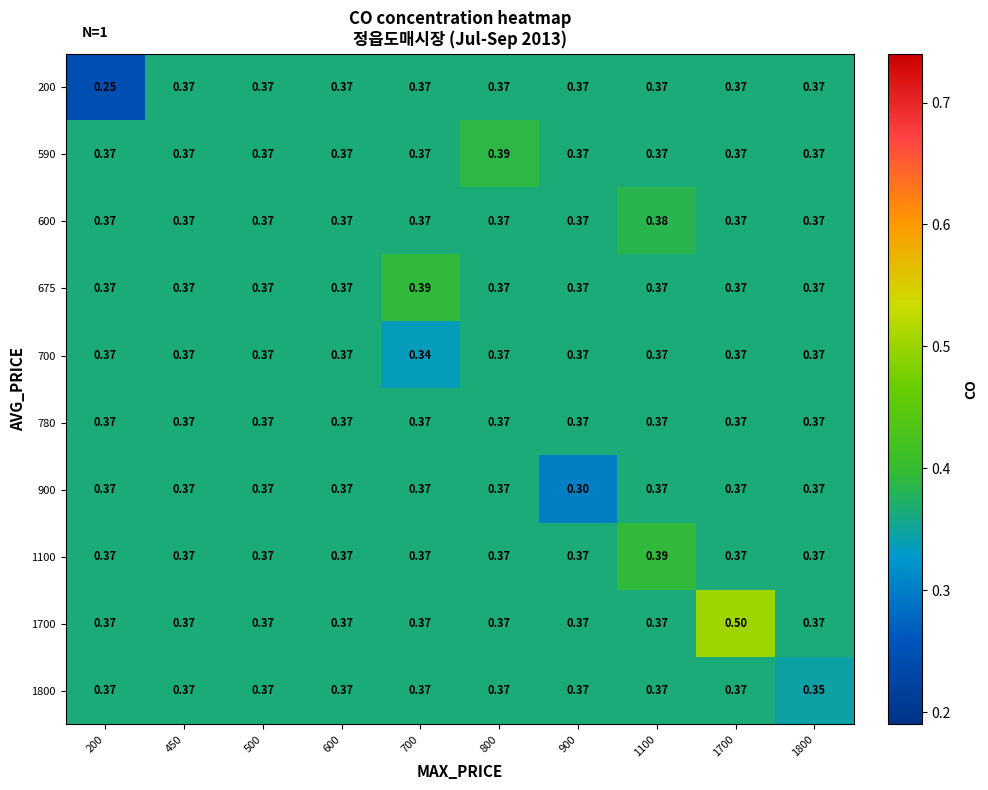

What is the total value across all series at 500?

3.7